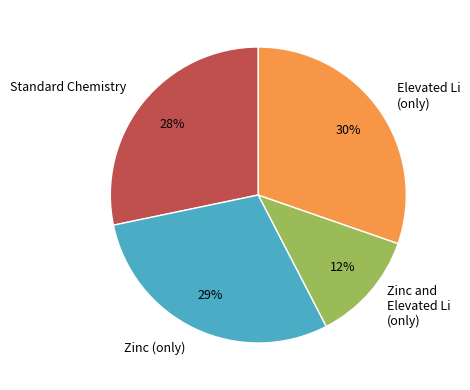

Is it true that Zinc and Elevated Li (only) is 12% of the pie?

True